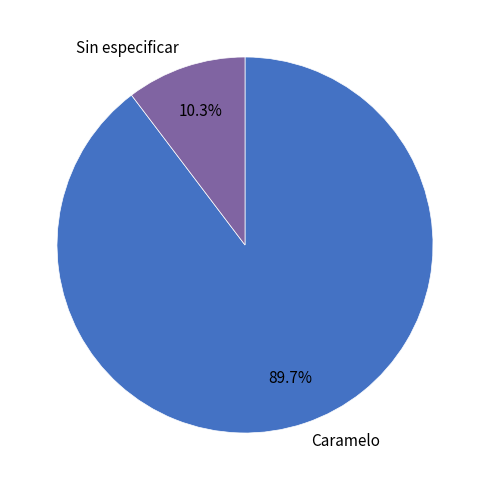

Between Caramelo and Sin especificar, which is larger?

Caramelo